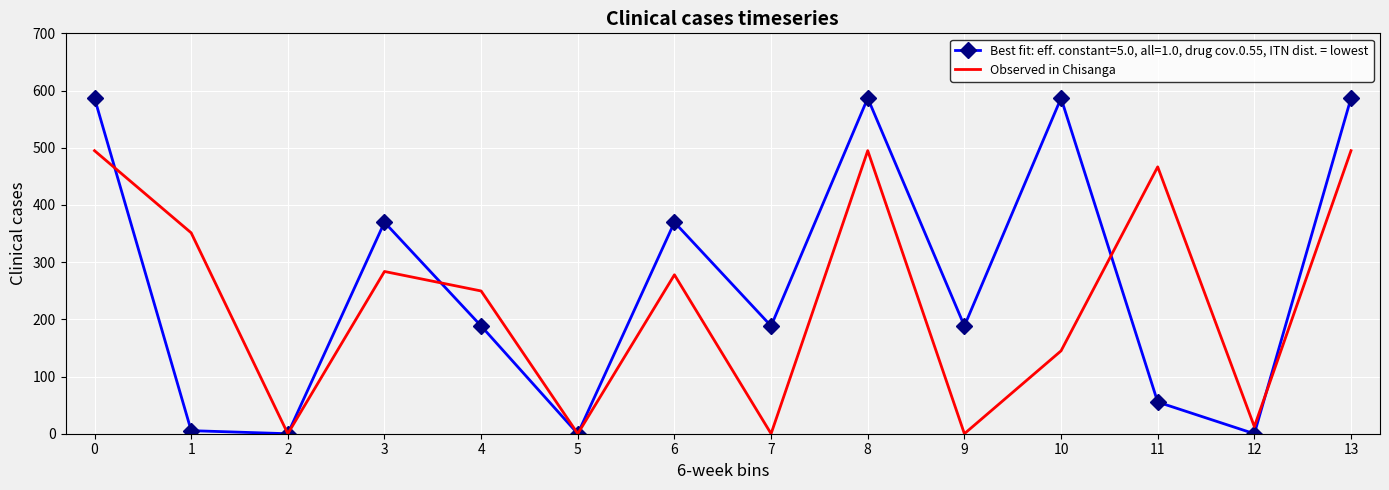

Which series has the largest range (max minus min)?

Best fit: eff. constant=5.0, all=1.0, drug cov.0.55, ITN dist. = lowest